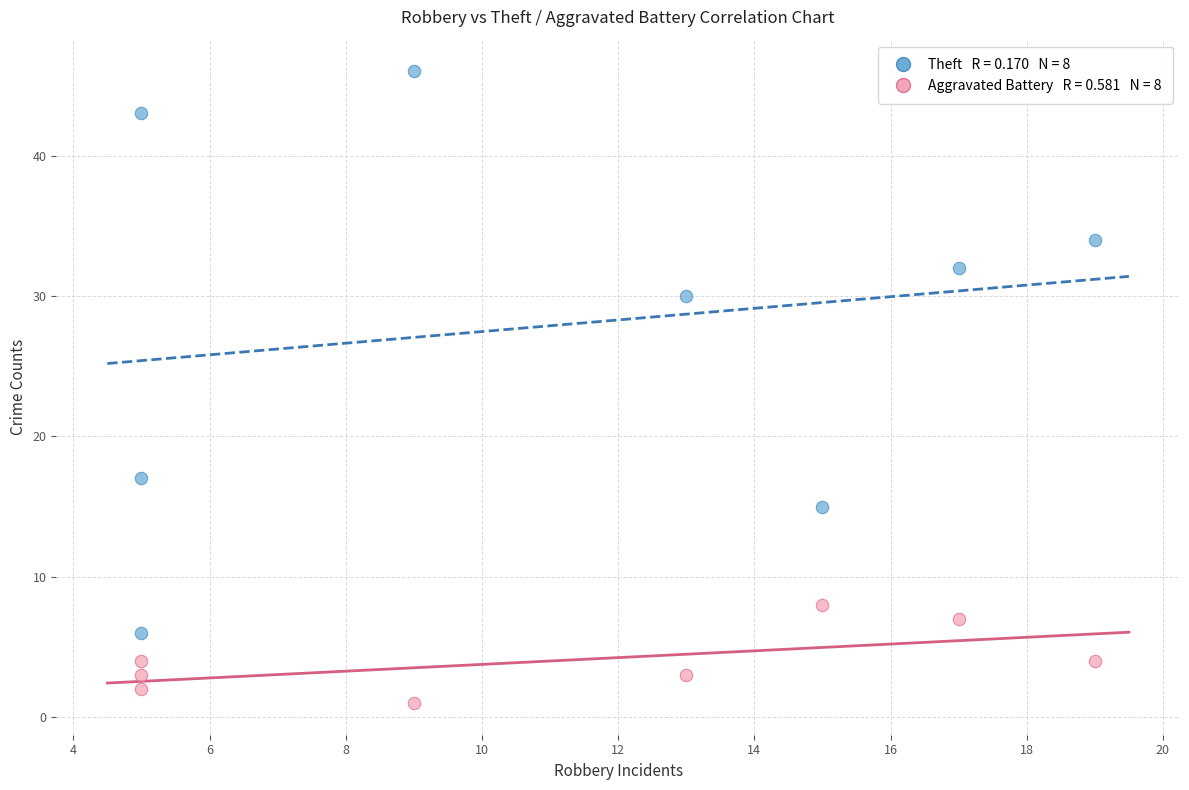

Across all data points, what is the range of X values (max minus min)?

14